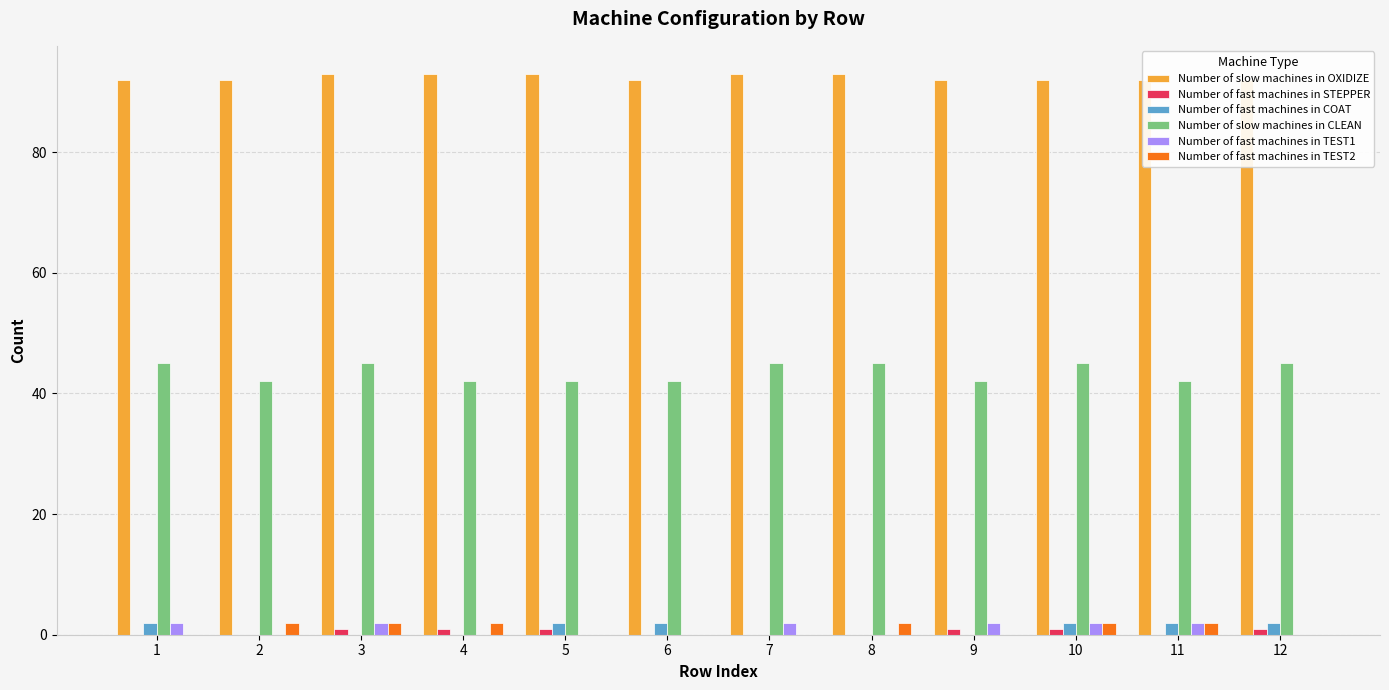

Between 2 and 7, which is larger?

7